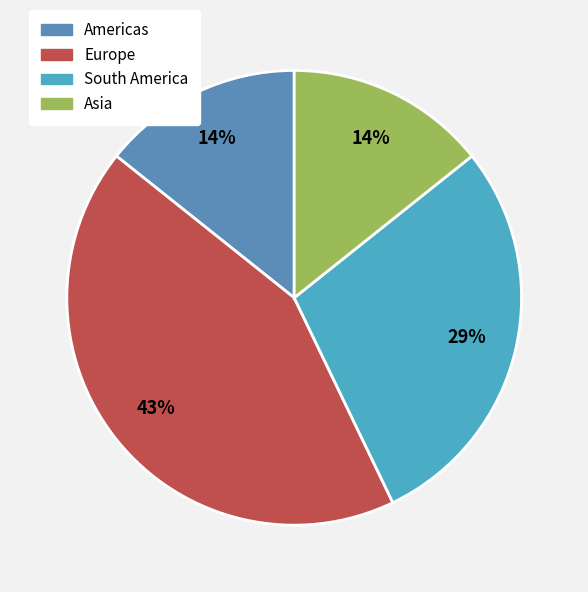

To the nearest percent, what portion does Europe represent?

43%